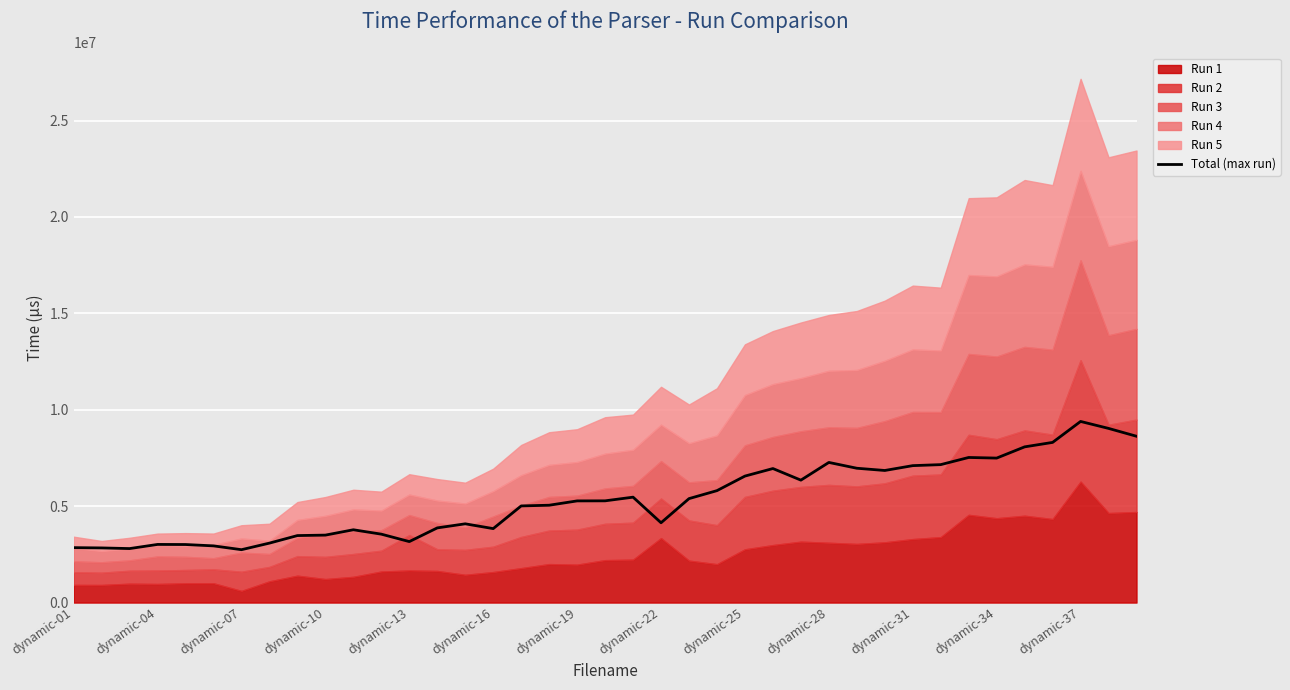

What is the lowest value of the Total (max run) series?

2742837